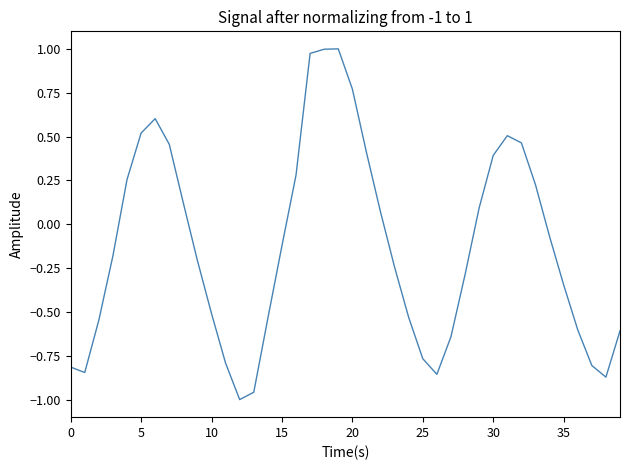

How many values are below 0?

23